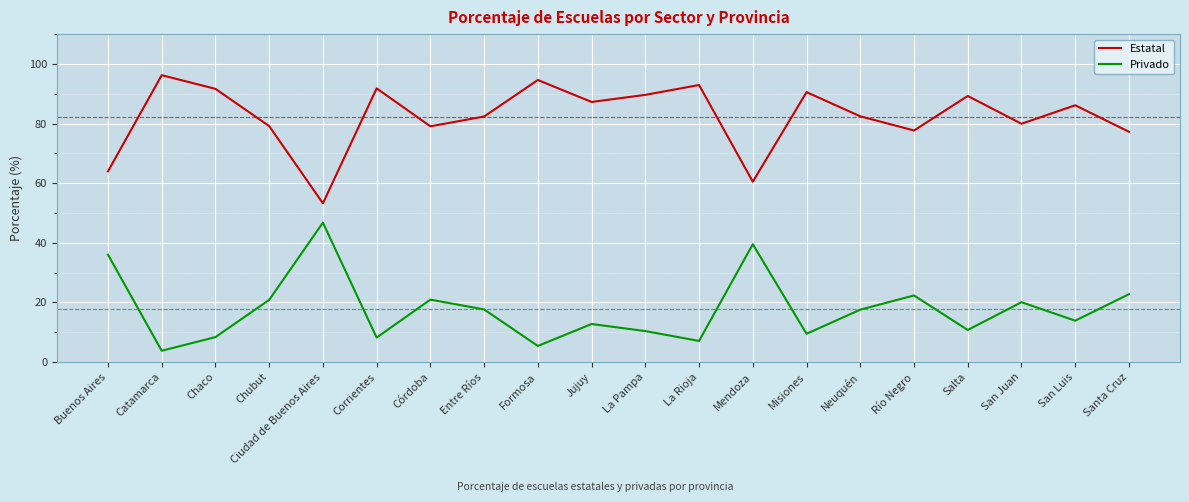

At Río Negro, list the series in order from smallest to largest.

Privado, Estatal